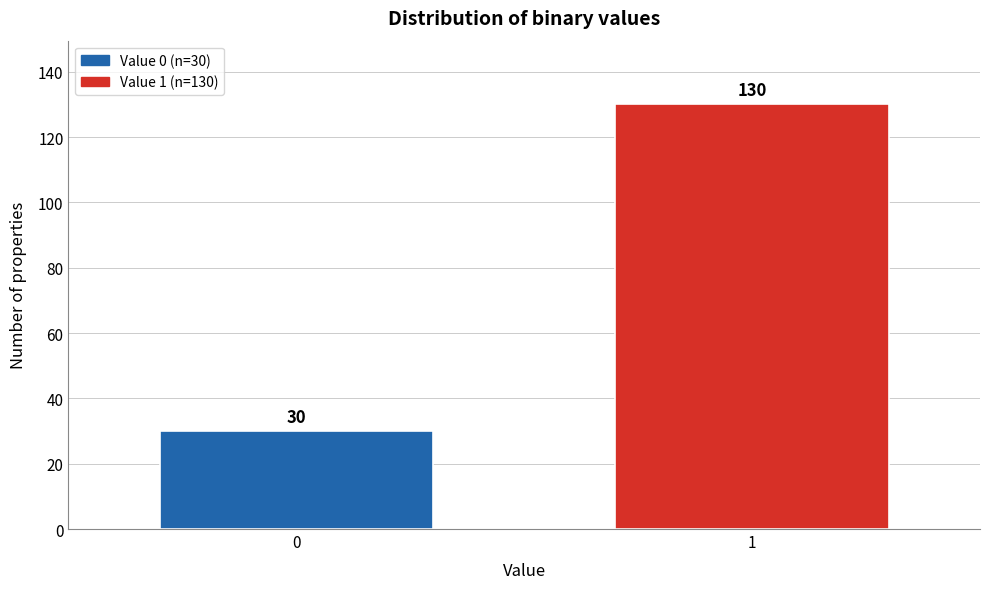

Reading left to right, list all the values displayed in this chart.

0=30	1=130